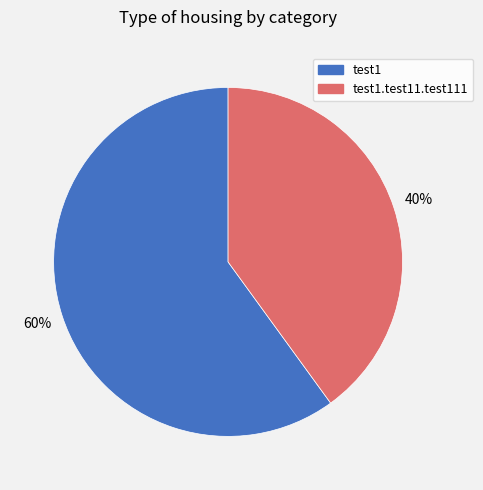

To the nearest percent, what is the difference between the largest and smallest slice percentages?

20%